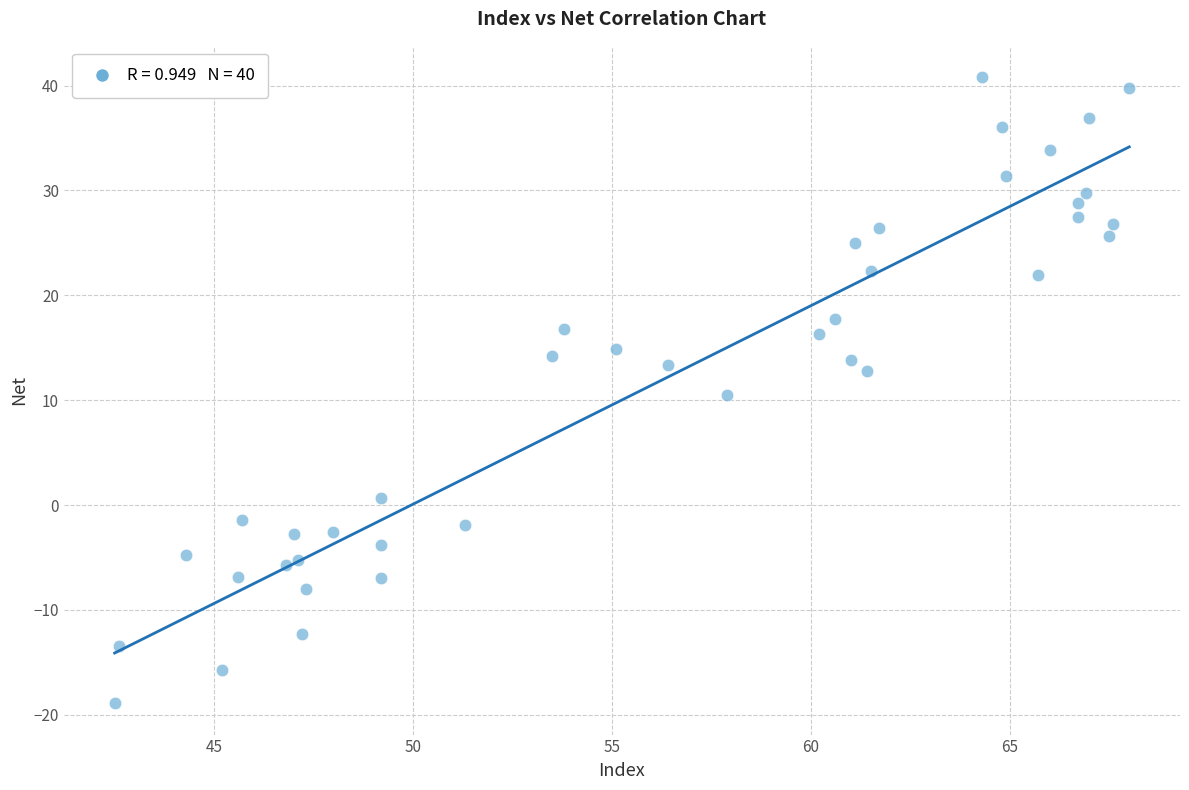

What is the range of X values (max minus min)?

25.5